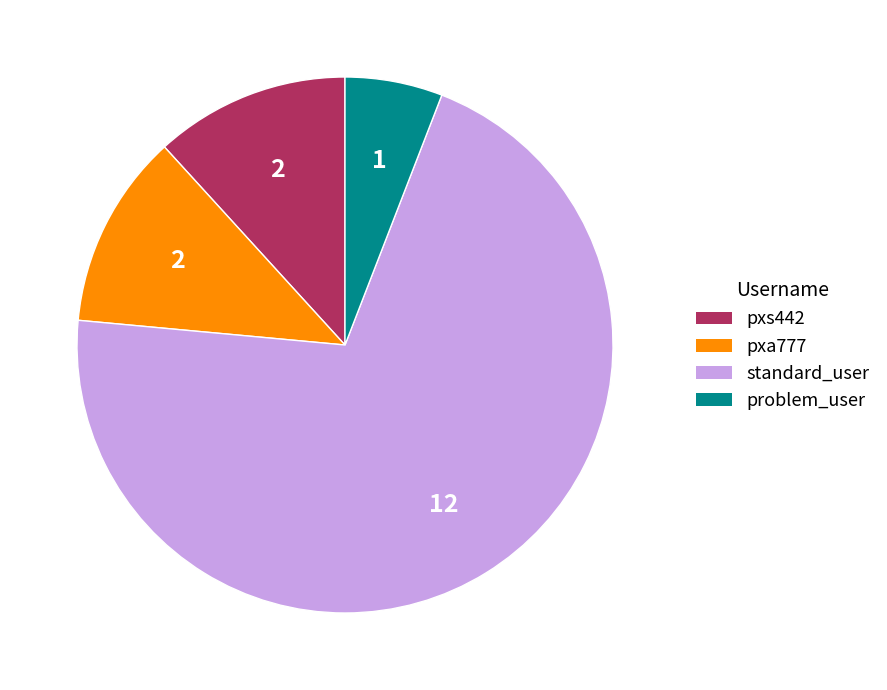

Which category has the smallest portion of the pie?

problem_user